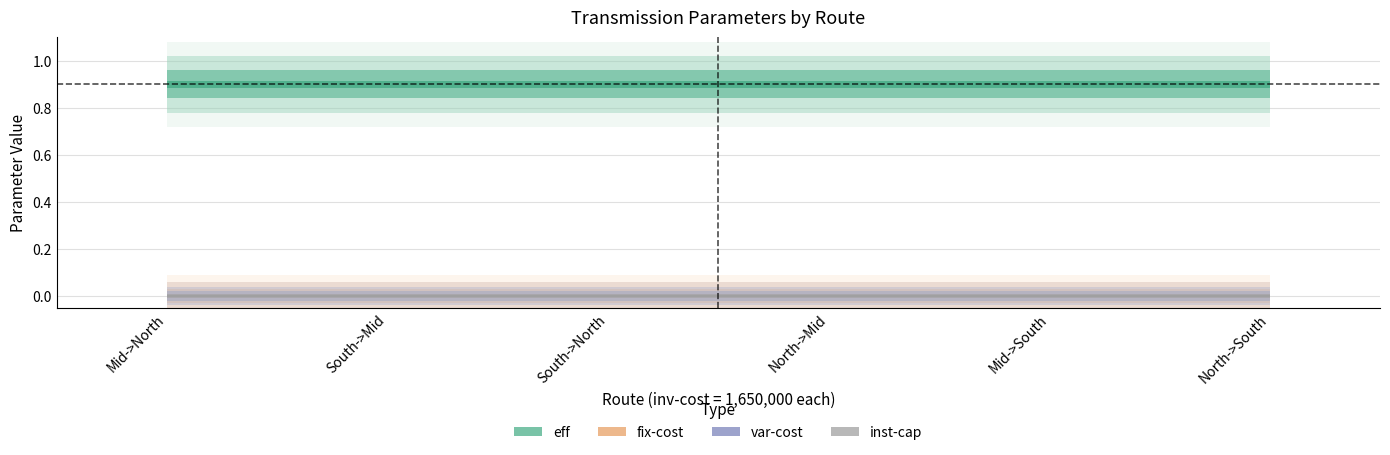

At which label does var-cost reach its minimum?

Mid->North